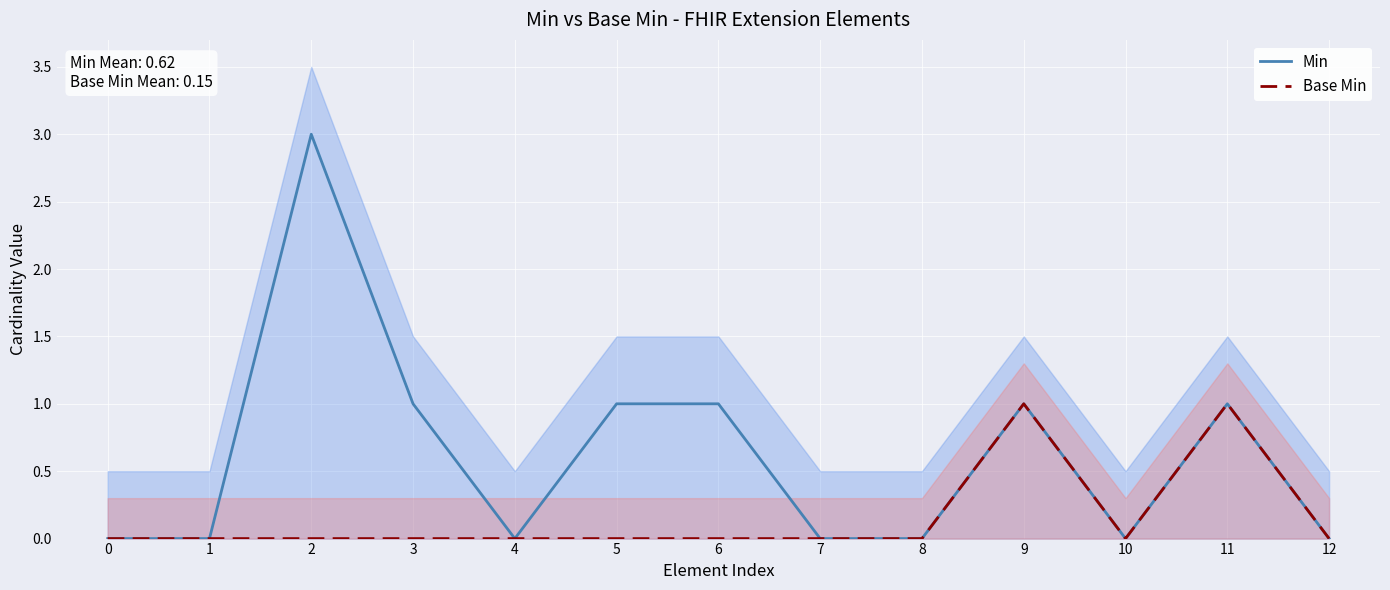

What is the difference between the Min values at 5 and 7?

1